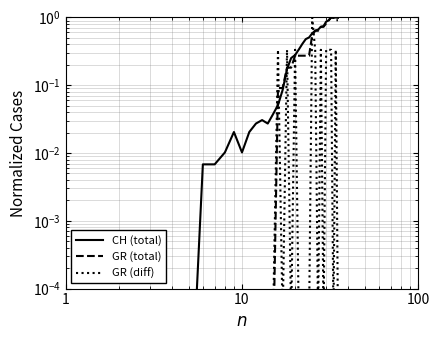

Does the chart have visible grid lines?

Yes